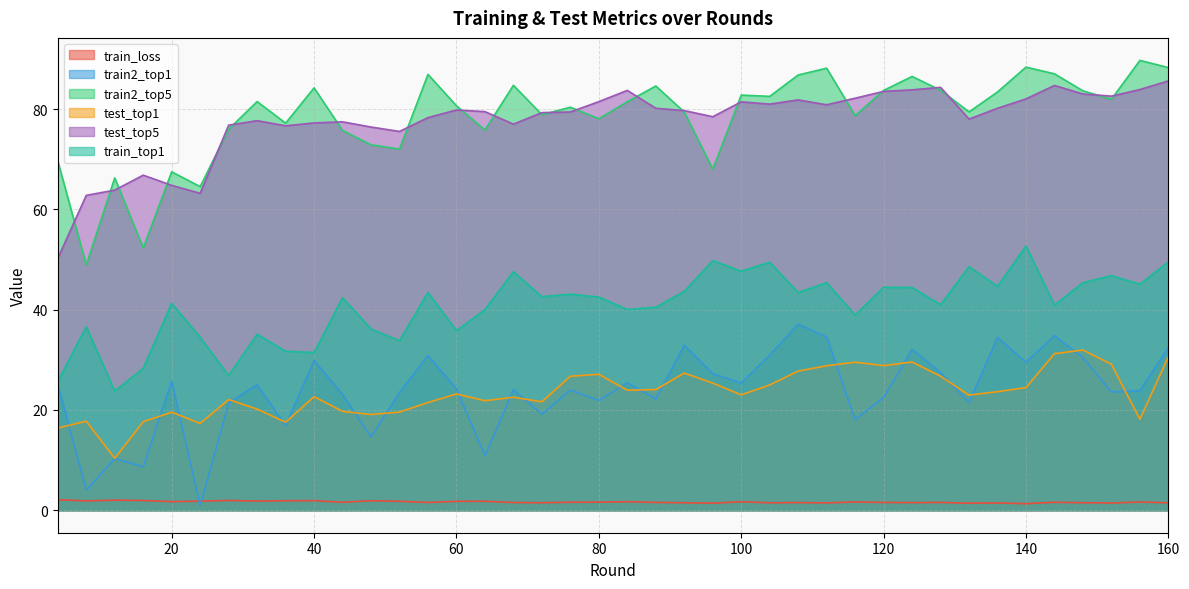

Is it true that train_loss equals 1.8 at 52?

True